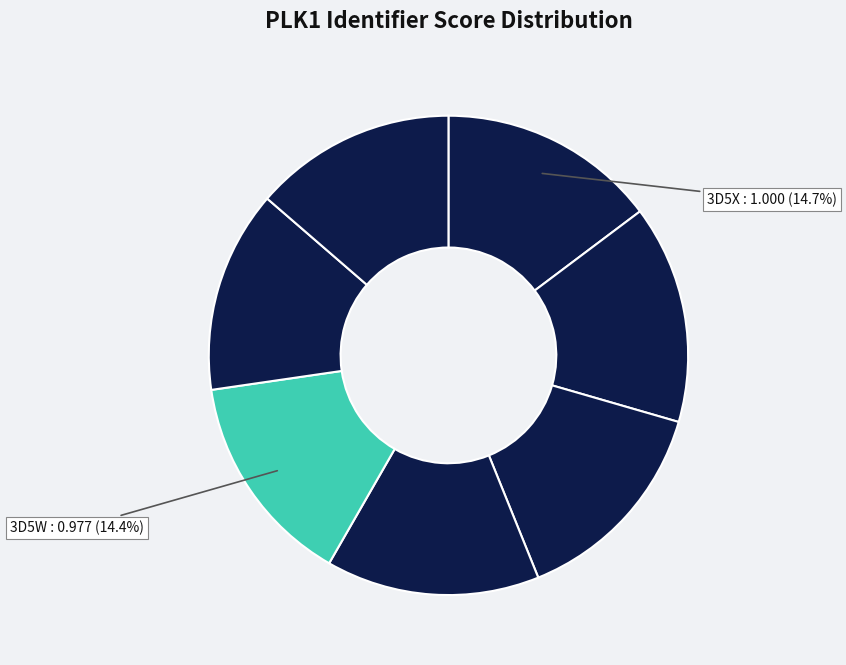

Does any single category account for the majority?

No